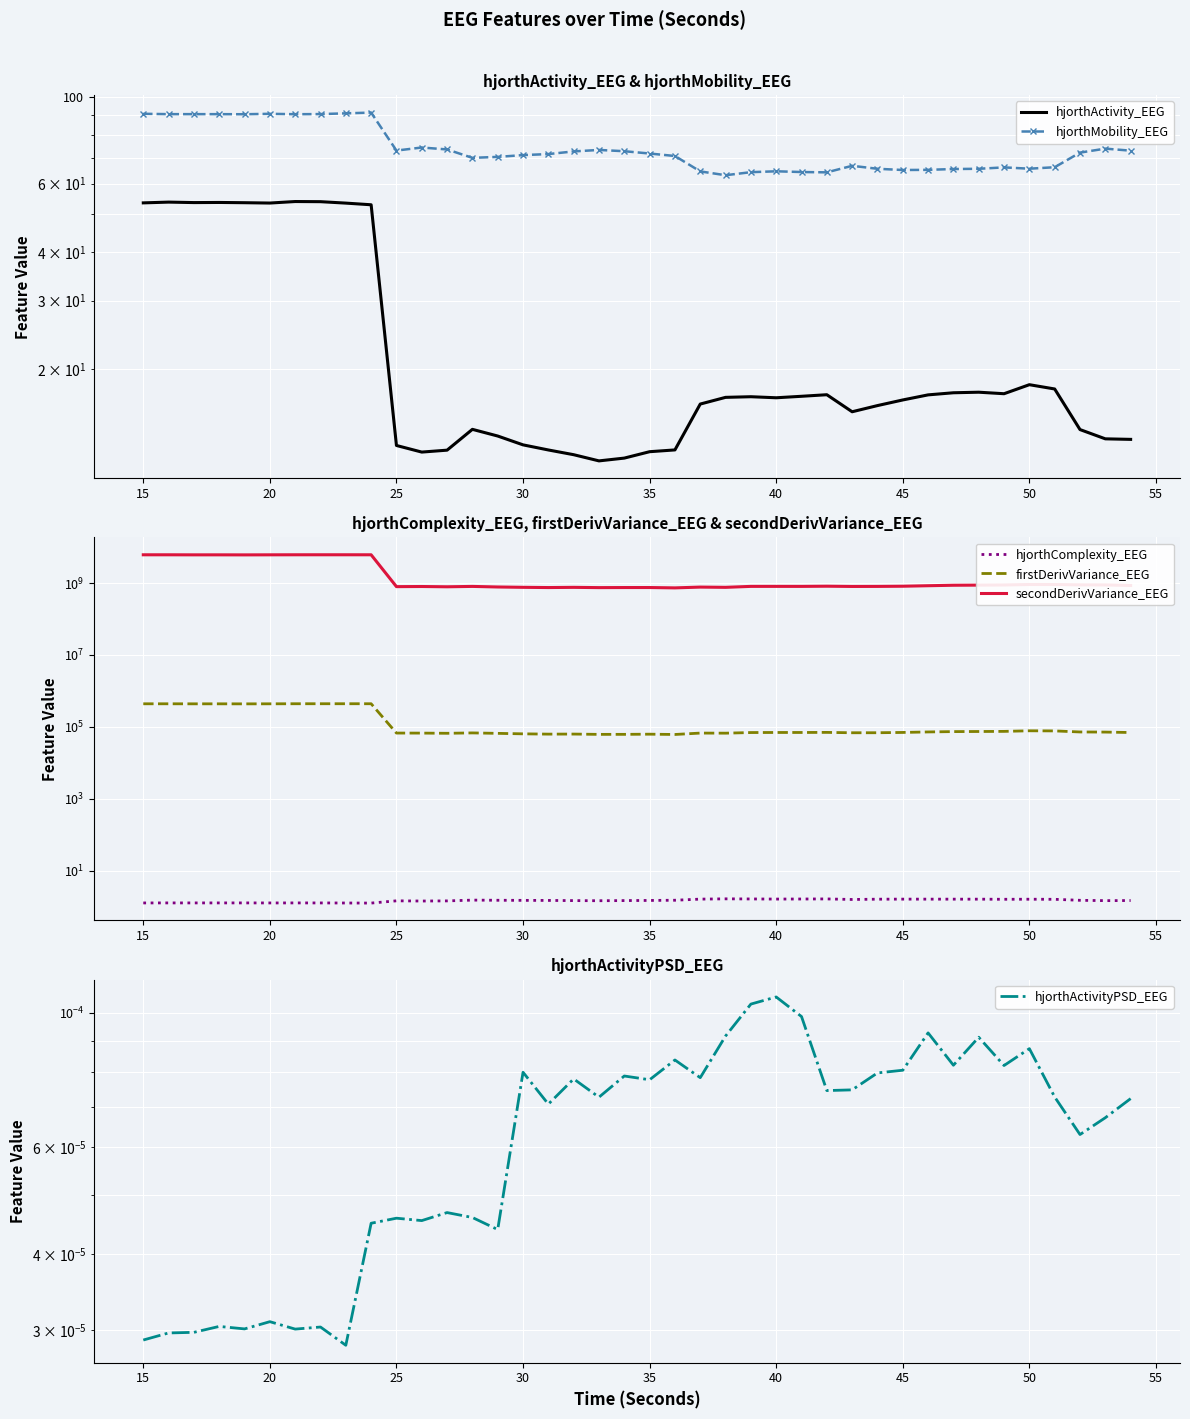

In hjorthActivityPSD_EEG, how many points are lower than both neighbors (excluding endpoints)?

13